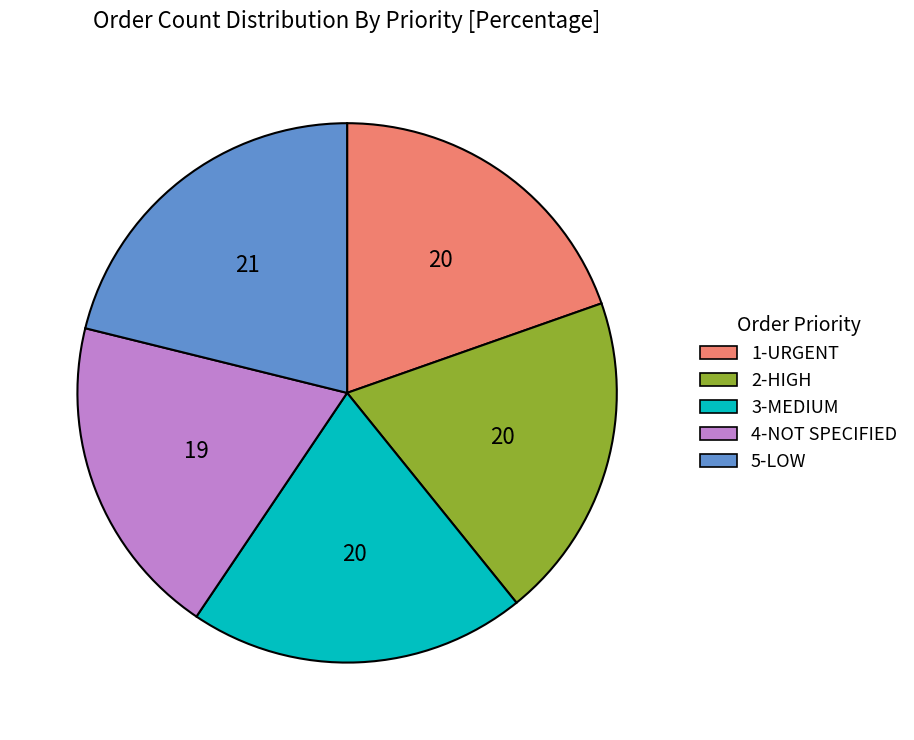

Is it true that 1-URGENT is 20% of the pie?

True